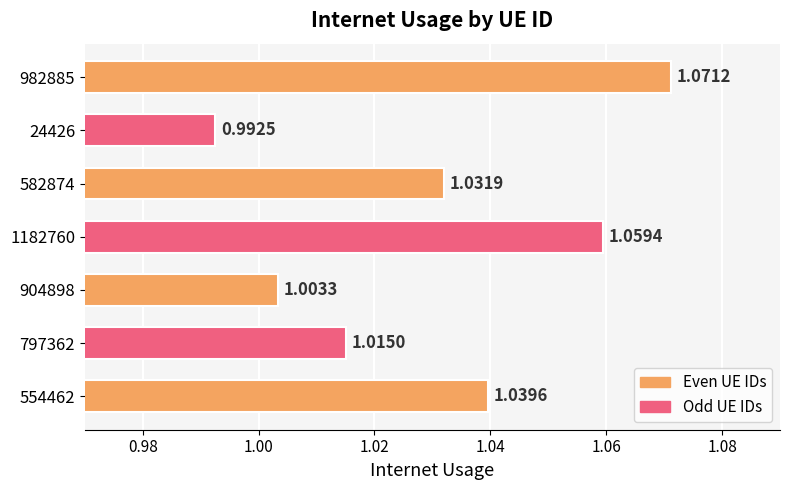

Which has a higher value, 24426 or 1182760?

1182760